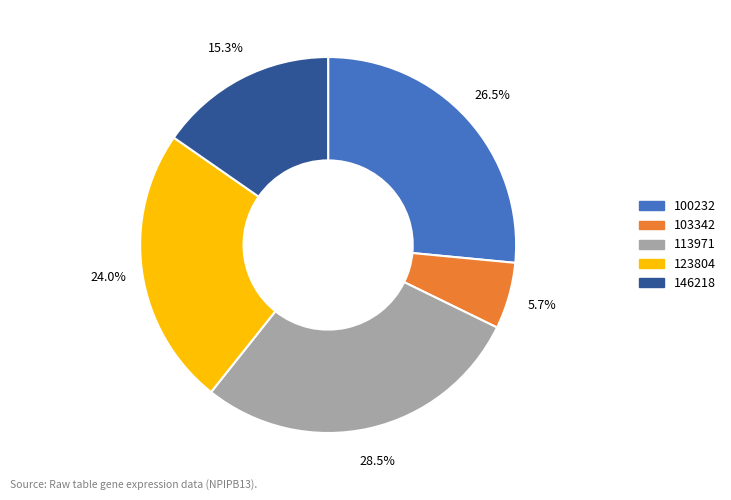

Does any single category account for the majority?

No